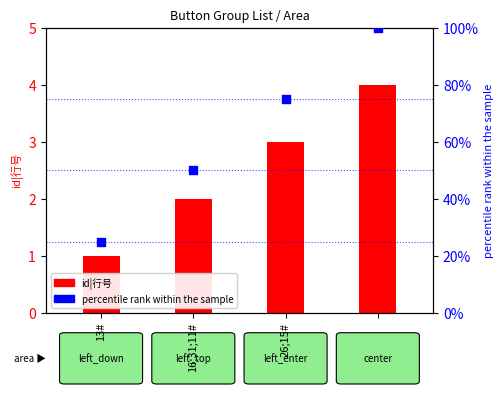

Which series contains the lowest Y value?

id|行号